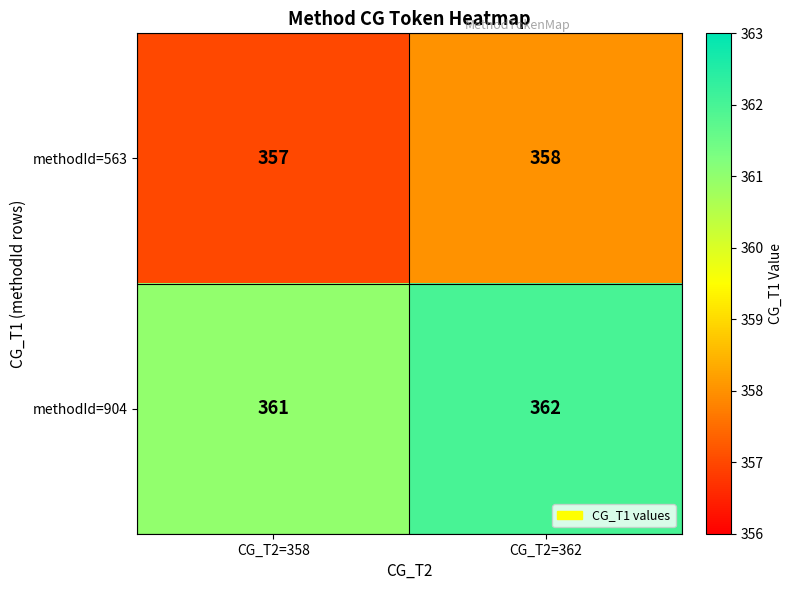

Rank the series by their maximum value, from highest to lowest.

methodId=904, methodId=563